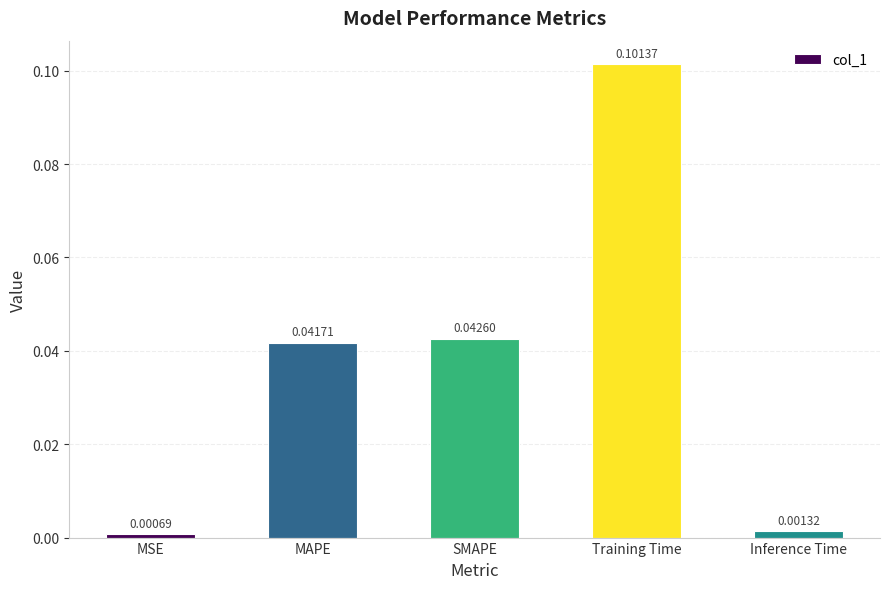

List the labels in order of value, smallest first.

MSE, Inference Time, MAPE, SMAPE, Training Time